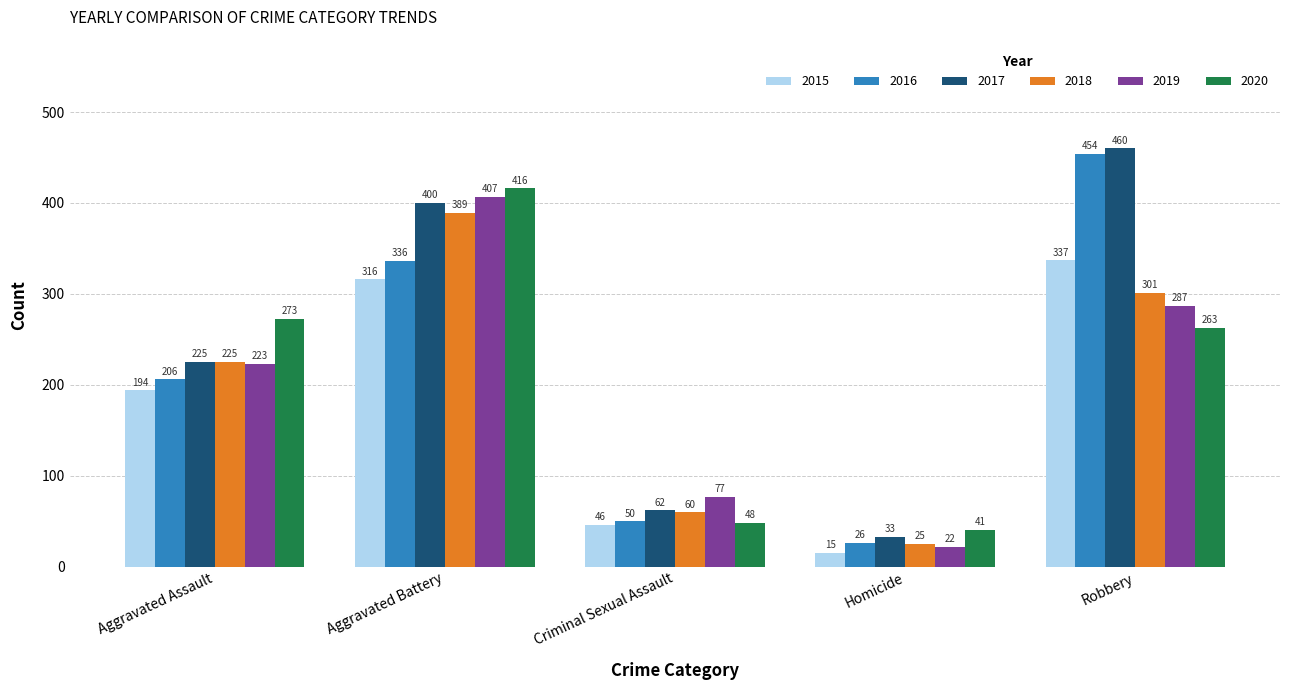

Reading left to right, list all the values displayed in this chart.

2015: 194	316	46	15	337
2016: 206	336	50	26	454
2017: 225	400	62	33	460
2018: 225	389	60	25	301
2019: 223	407	77	22	287
2020: 273	416	48	41	263